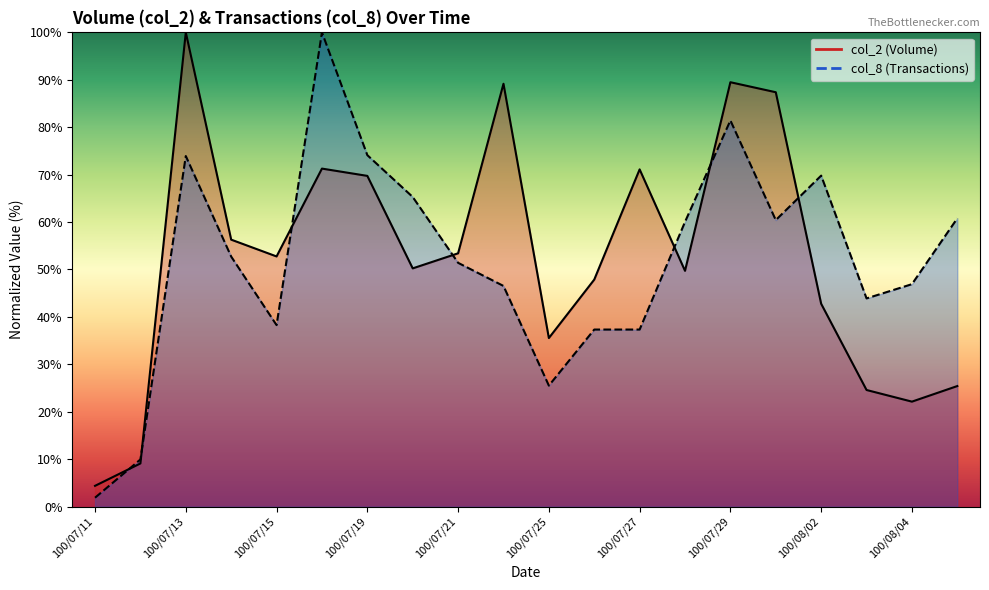

At which label does col_2 first exceed 52?

100/07/13